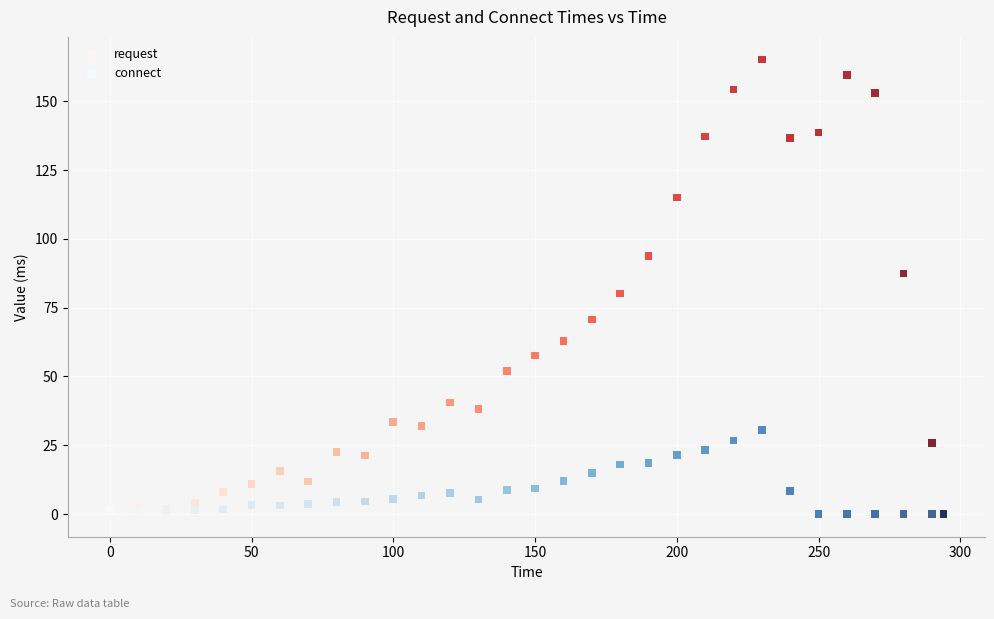

What are all the series names shown in the legend?

request, connect